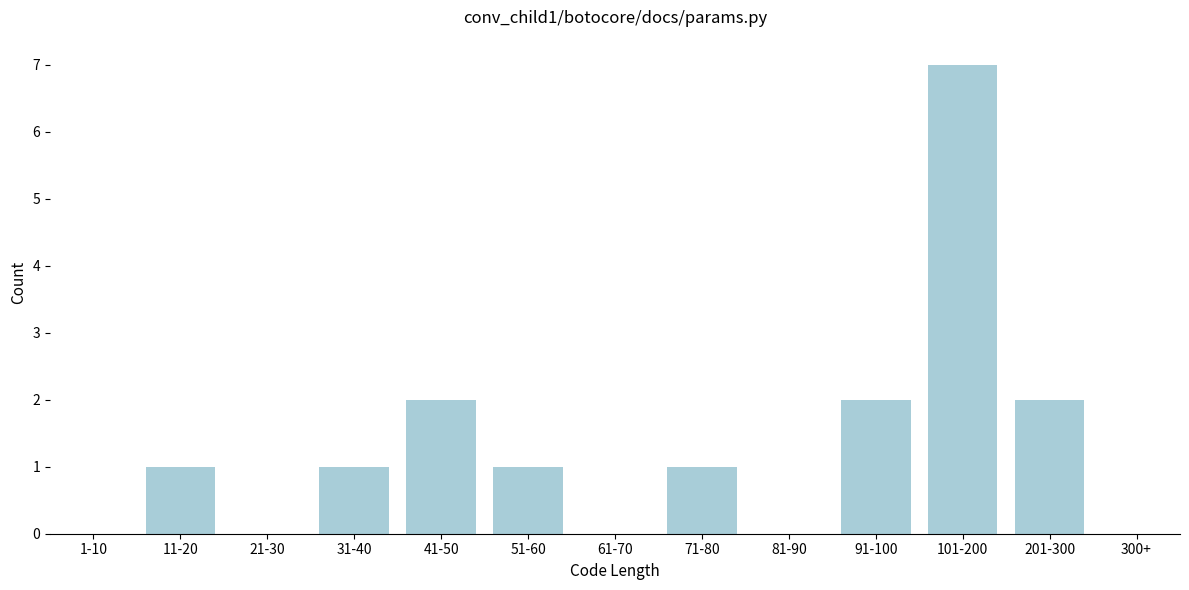

Reading left to right, extract all data points from this chart.

1-10=0	11-20=1	21-30=0	31-40=1	41-50=2	51-60=1	61-70=0	71-80=1	81-90=0	91-100=2	101-200=7	201-300=2	300+=0